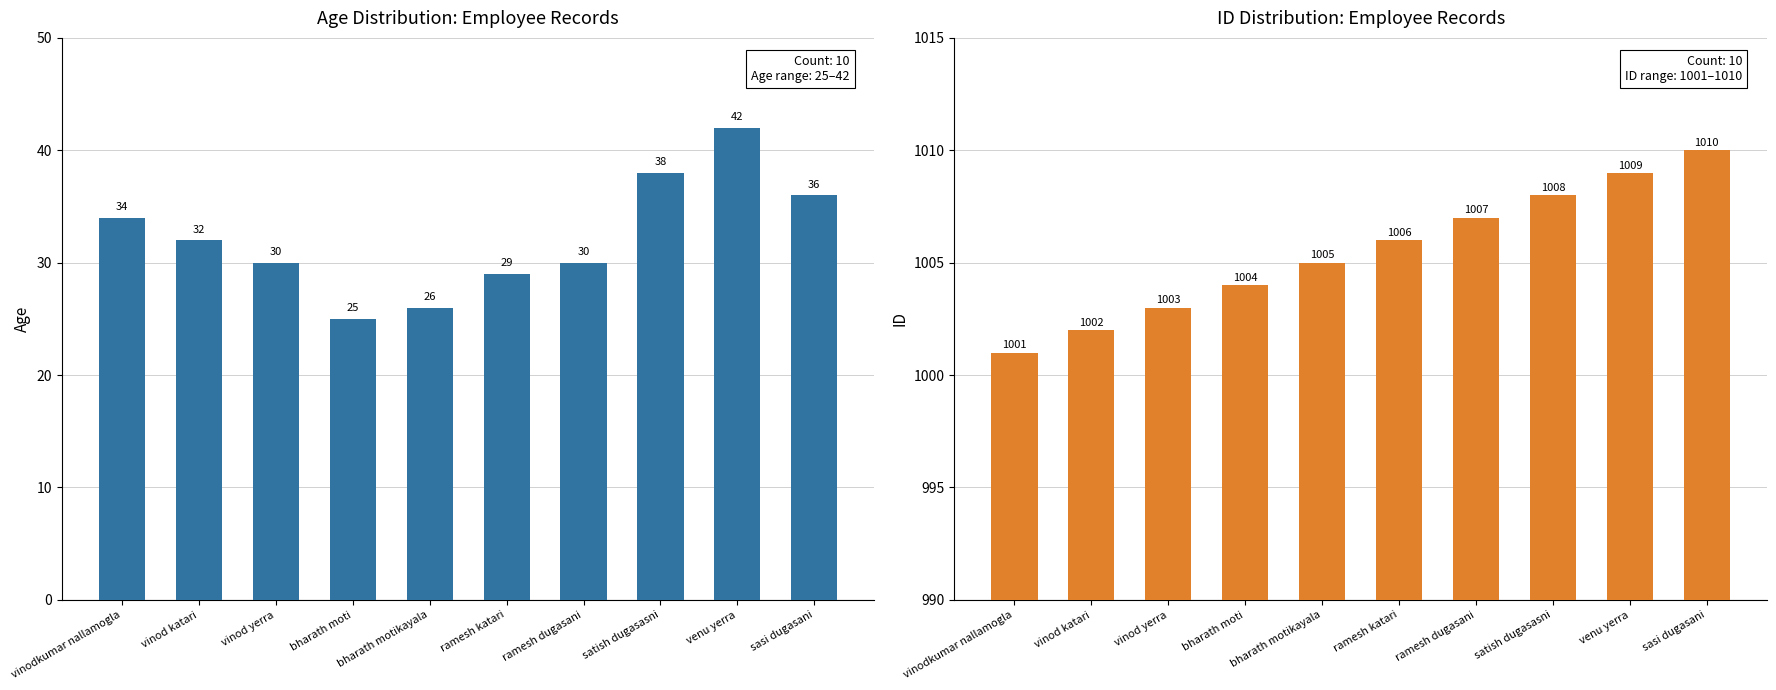

At which label does id reach its minimum?

vinodkumar nallamogla